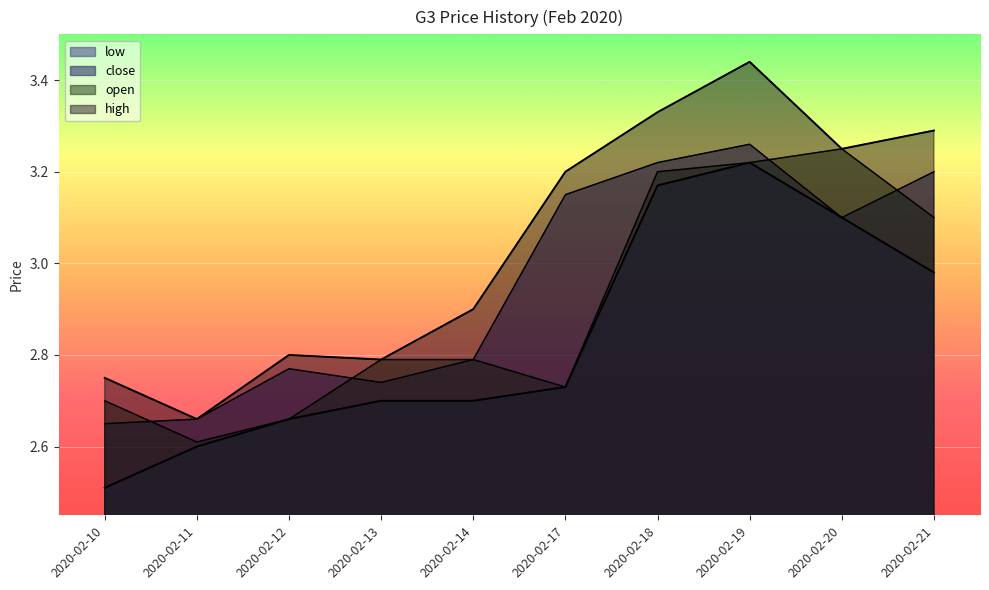

What is the smallest value displayed?

2.5